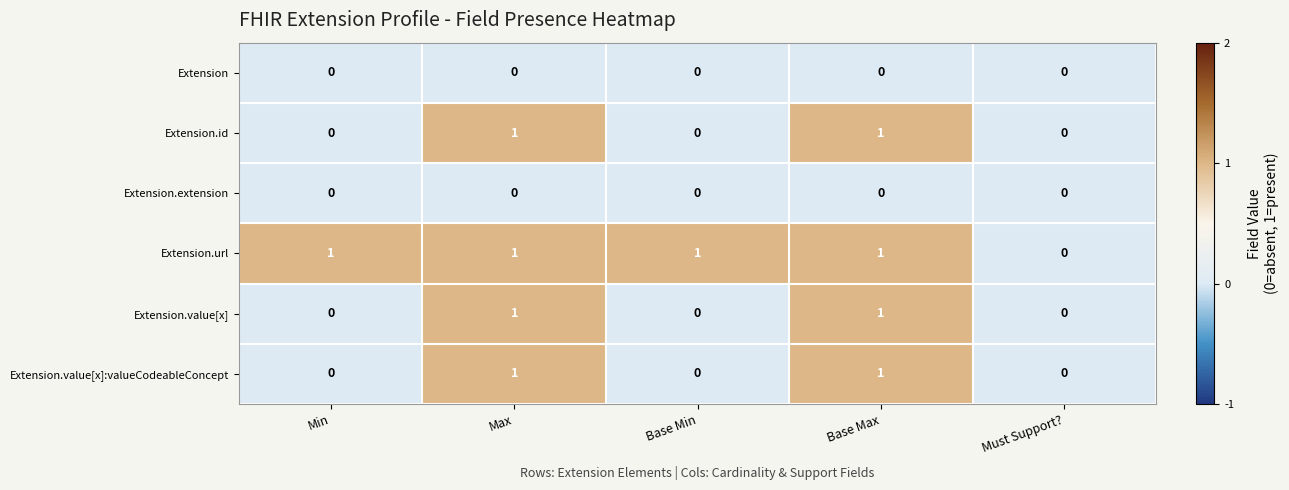

Count the Extension.value[x]:valueCodeableConcept values in the range 0 to 1.

5